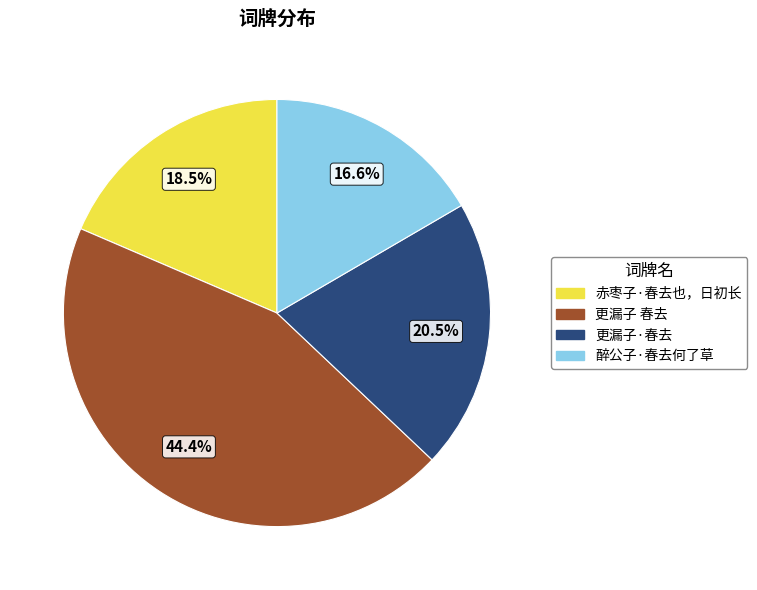

Approximately how many times larger is the value at 更漏子 春去 compared to 醉公子·春去何了草?

2.7